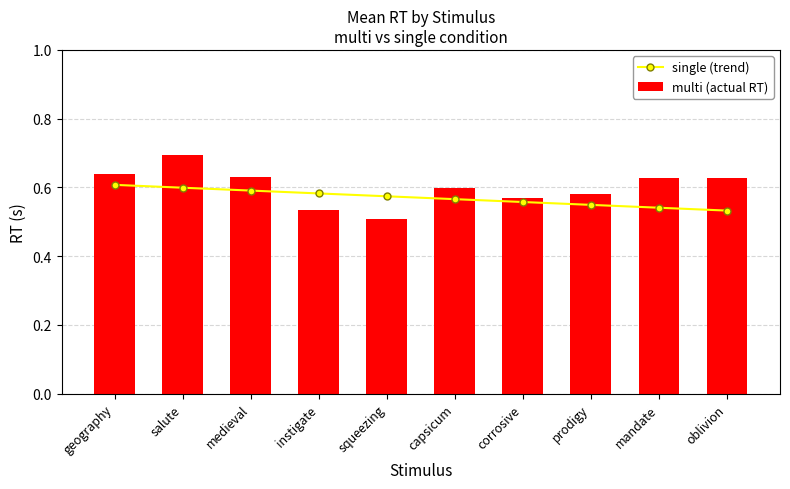

At which label does multi (actual RT) reach its minimum?

squeezing